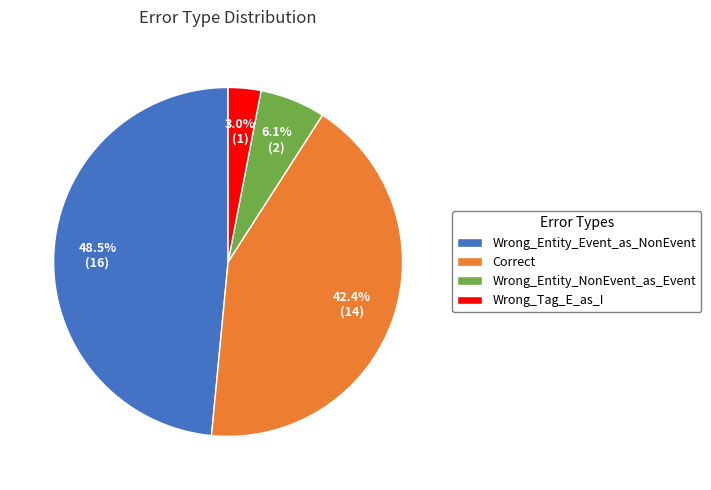

What is the ratio of the value at Wrong_Entity_Event_as_NonEvent to the value at Correct?

1.1